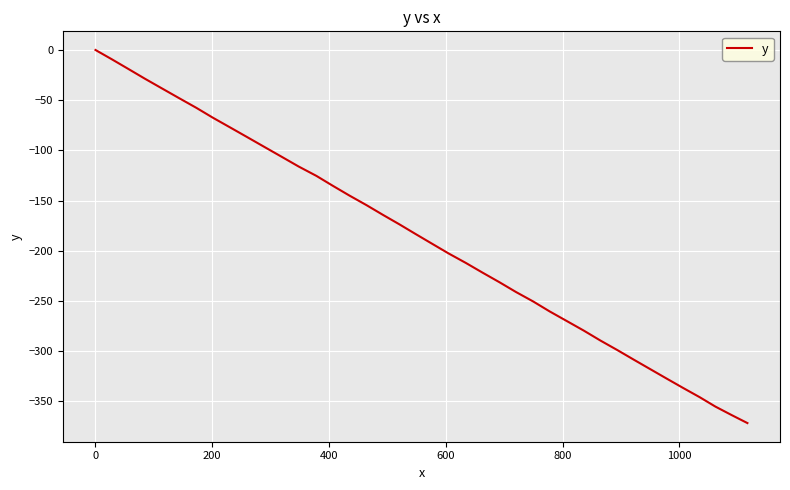

What is the difference between the maximum and minimum values?

371.5